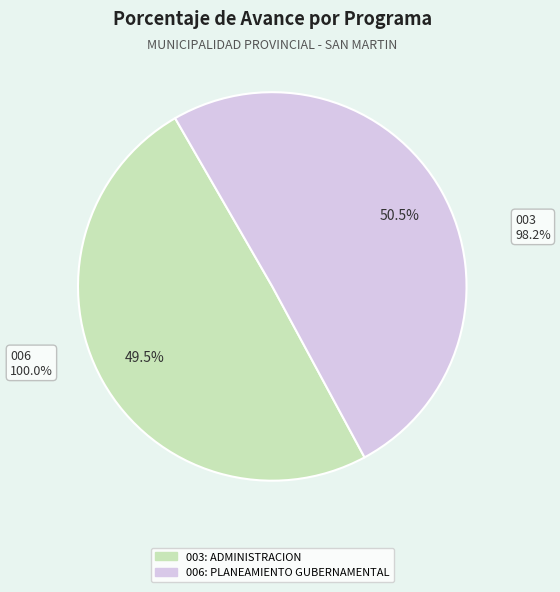

To the nearest percent, what is the average slice percentage?

50%